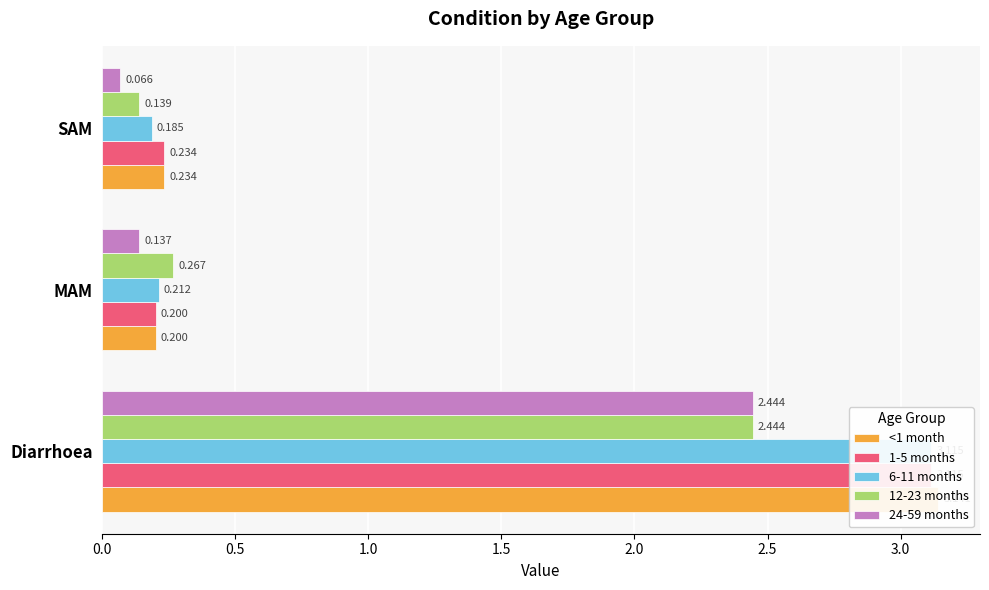

What is the value of the 24-59 months bar at the 2nd from the left?

0.1